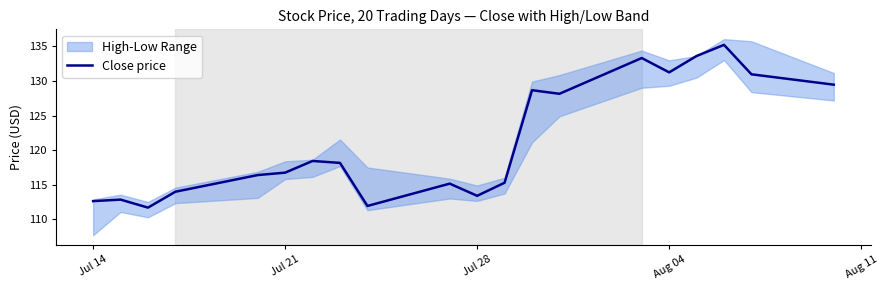

True or false: there are more than 0 points higher than both neighbors.

True